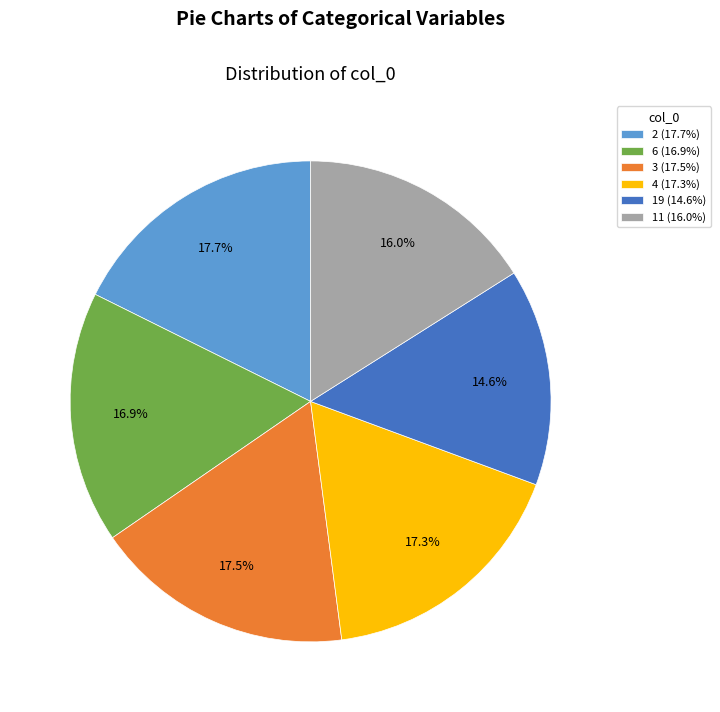

Combined, do 3 and 19 account for over 50%?

No